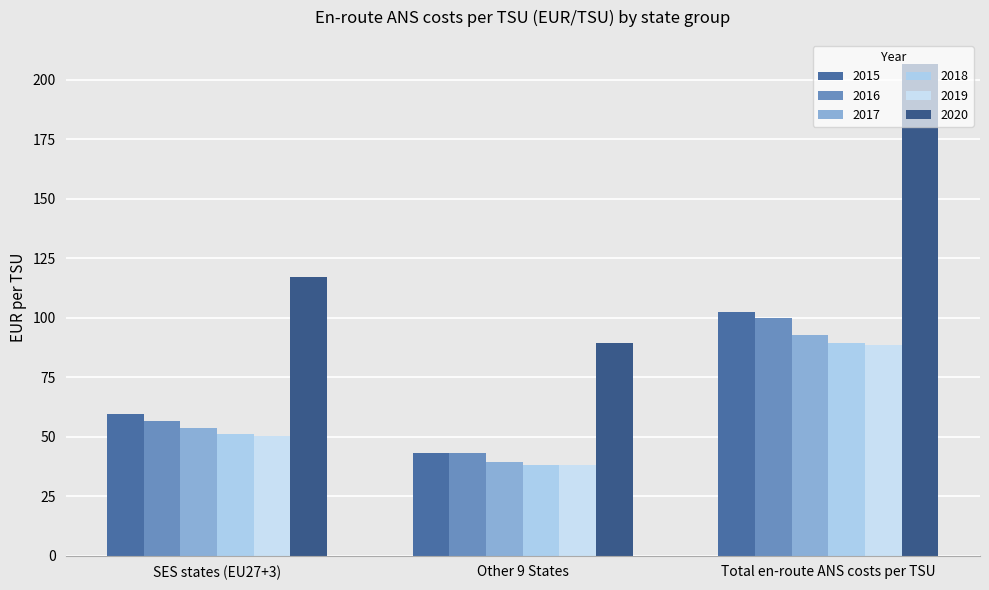

How many bars are there in total?

18